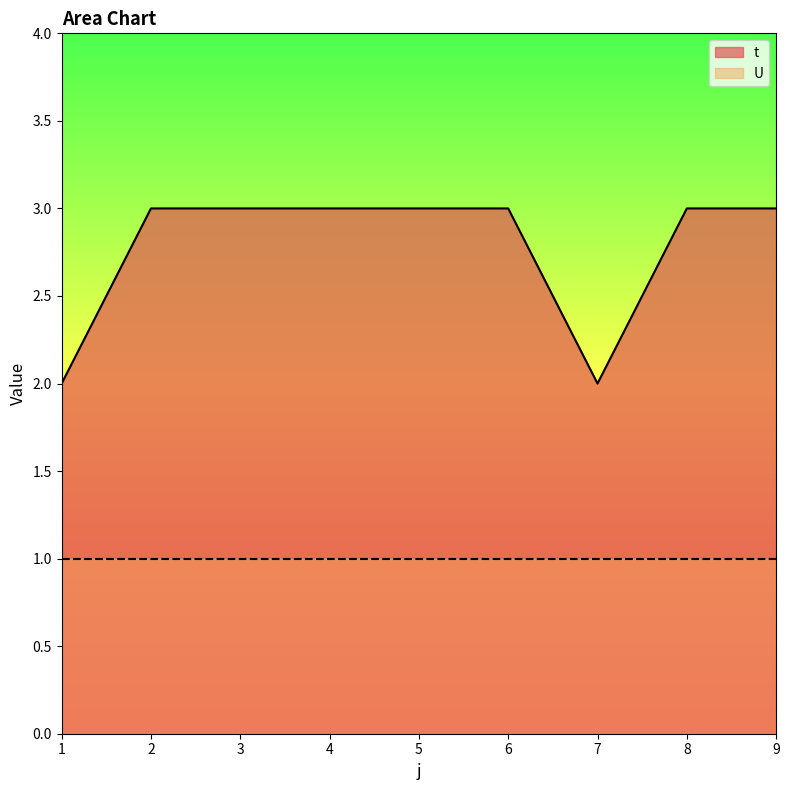

List the labels in order of value, smallest first.

1, 7, 2, 3, 4, 5, 6, 8, 9